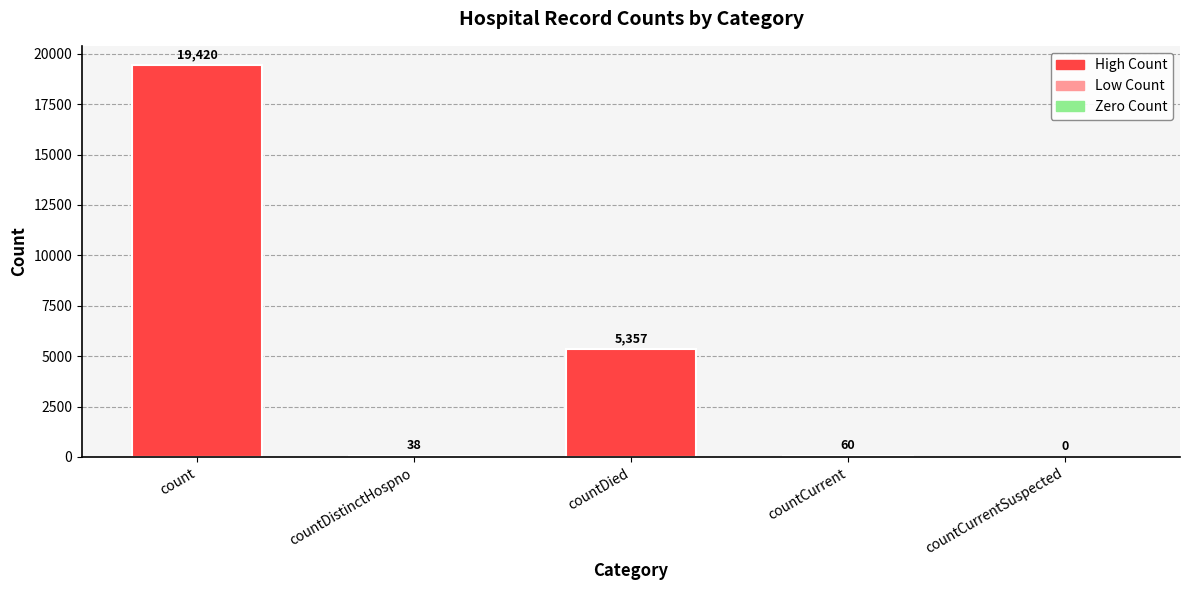

Does the chart contain stacked bars?

No